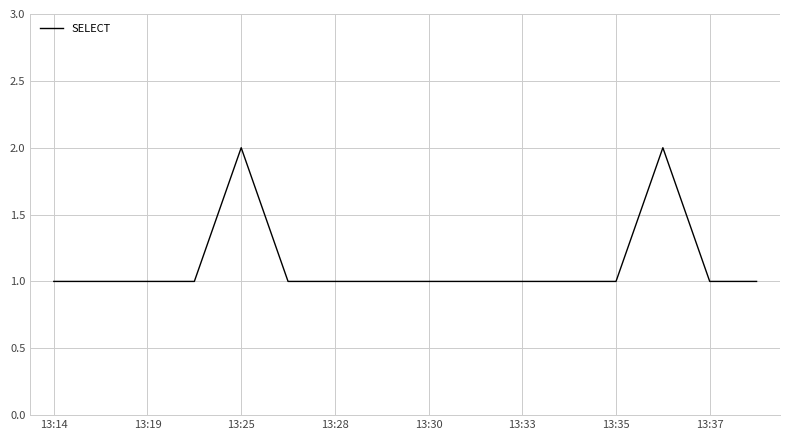

Reading right to left, what are all the values shown in this chart?

1	1	2	1	1	1	1	1	1	1	1	2	1	1	1	1